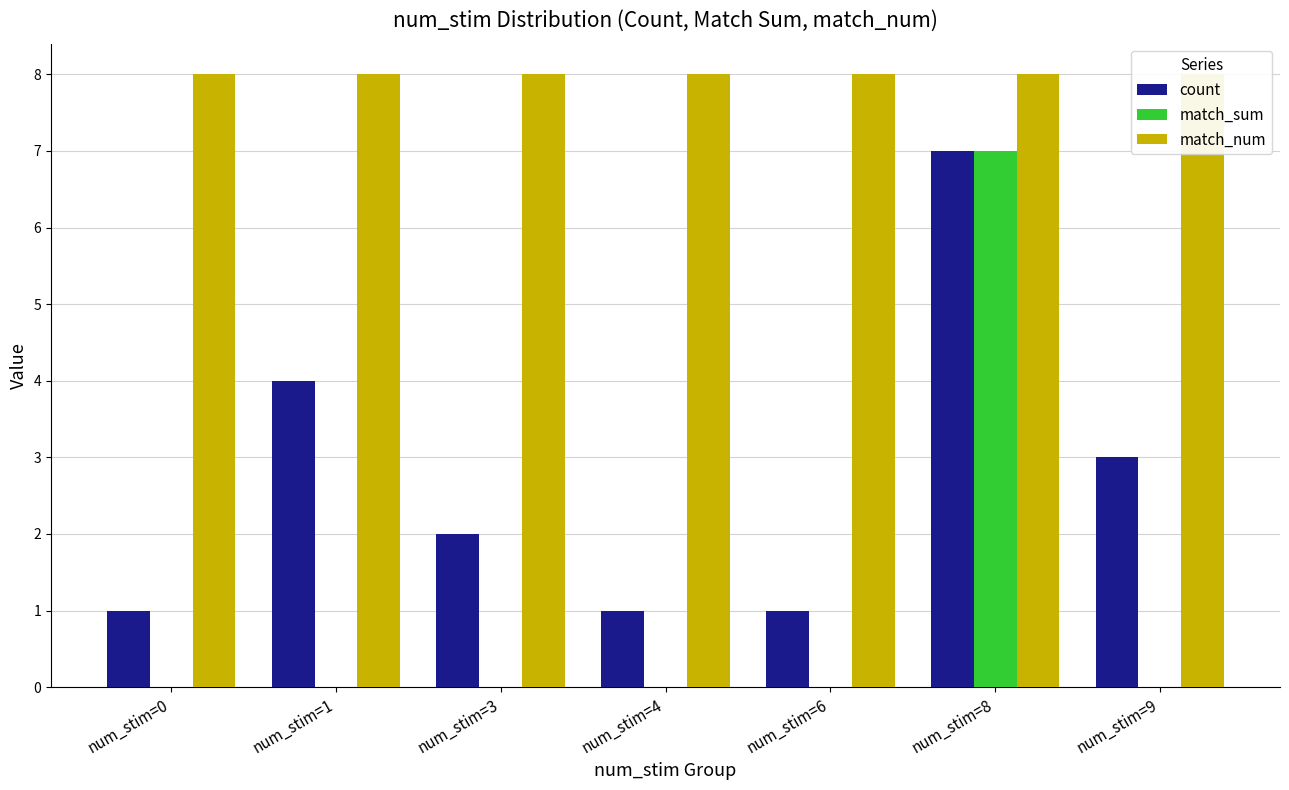

At which label is count closest to 4?

num_stim=1